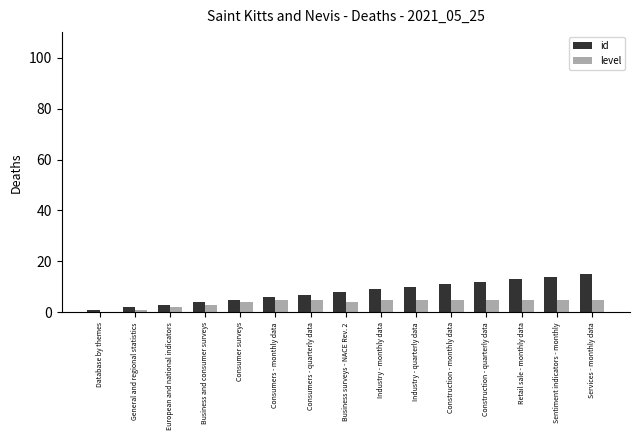

What is the total value across all series at Sentiment indicators - monthly?

19